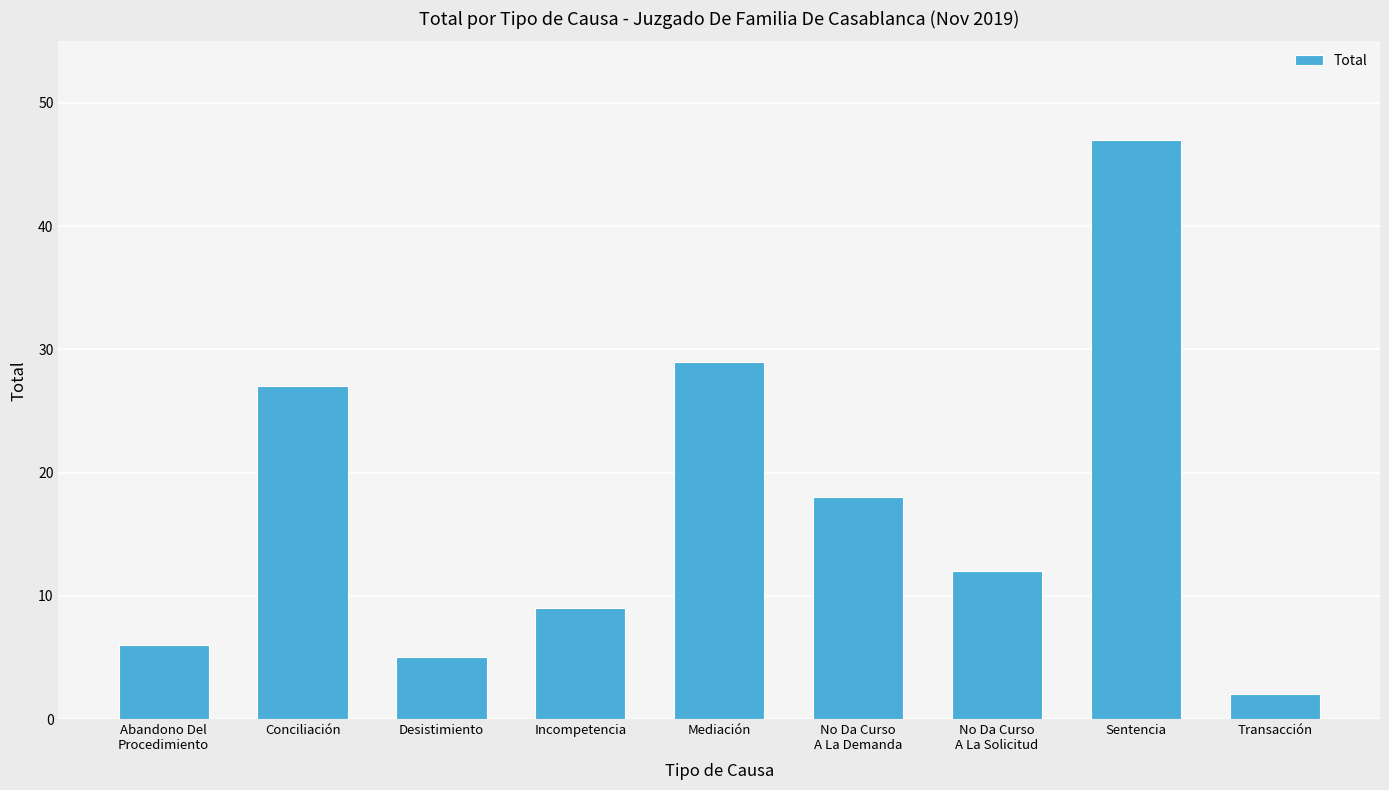

The value at Transacción is 2. True or false?

True